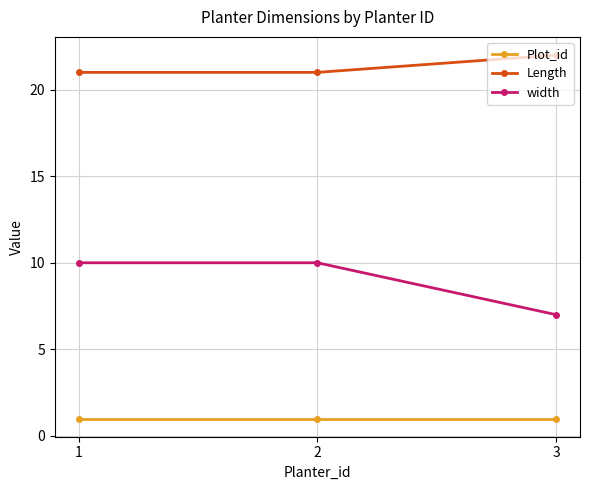

At 3, list the series in order from smallest to largest.

Plot_id, width, Length